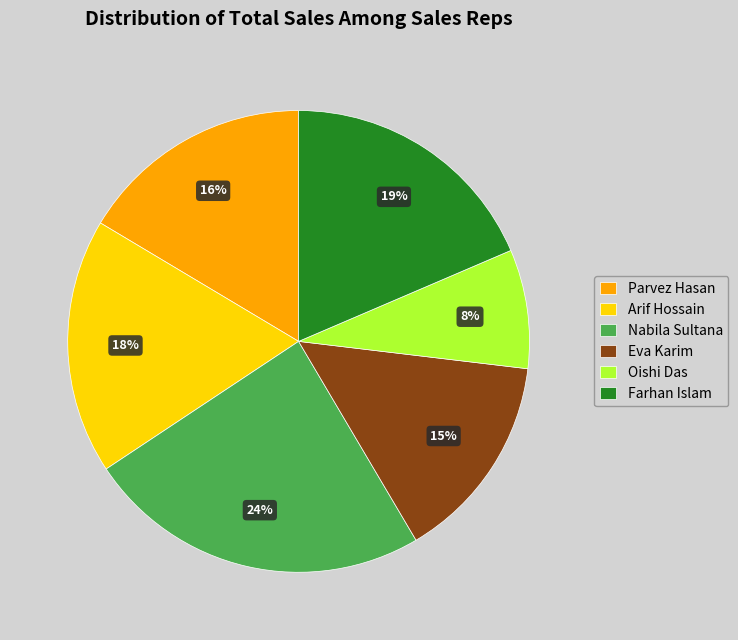

Rank the categories by value from lowest to highest.

Oishi Das, Eva Karim, Parvez Hasan, Arif Hossain, Farhan Islam, Nabila Sultana